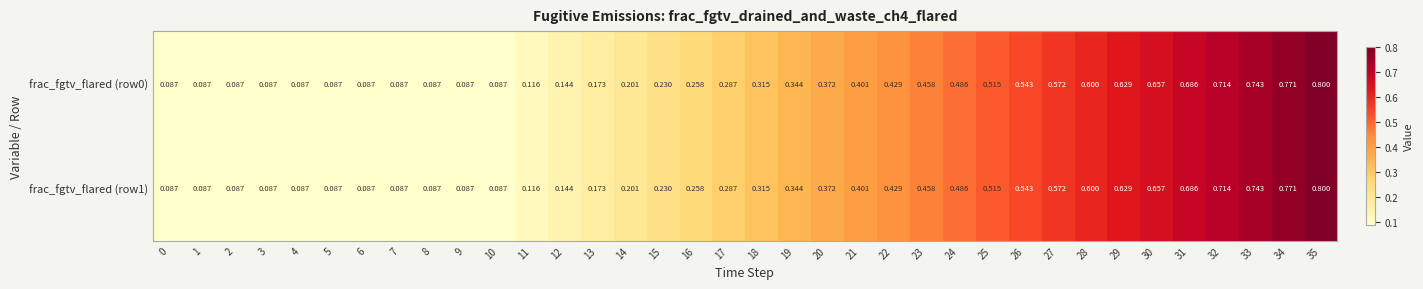

Is the value of frac_fgtv_flared (row0) at 19 greater than the value of frac_fgtv_flared (row1) at 25?

No